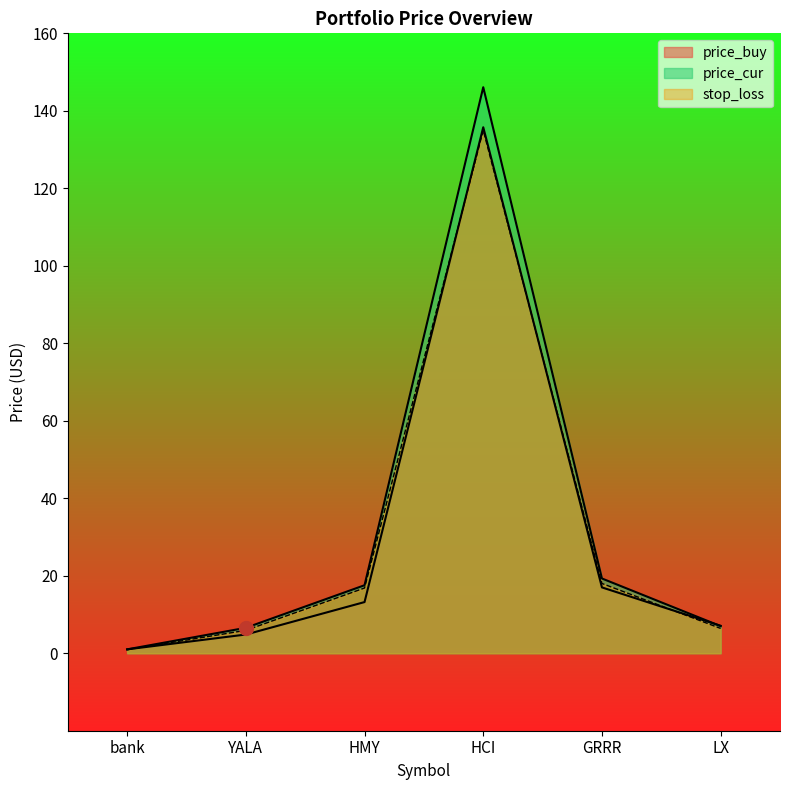

How many times do price_buy and price_cur cross each other?

1